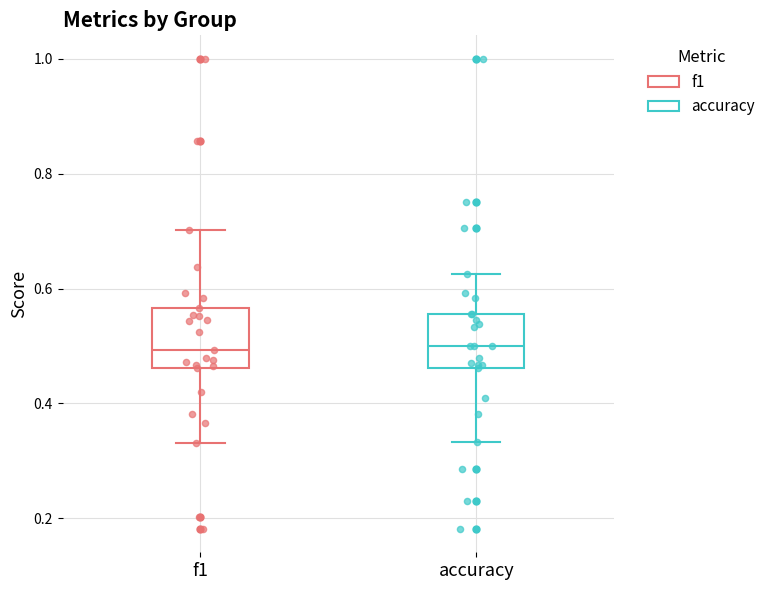

Where is the upper edge of the box for accuracy on the y-axis? The values are not printed on the chart, so give them approximately, as read against the axis.

0.56